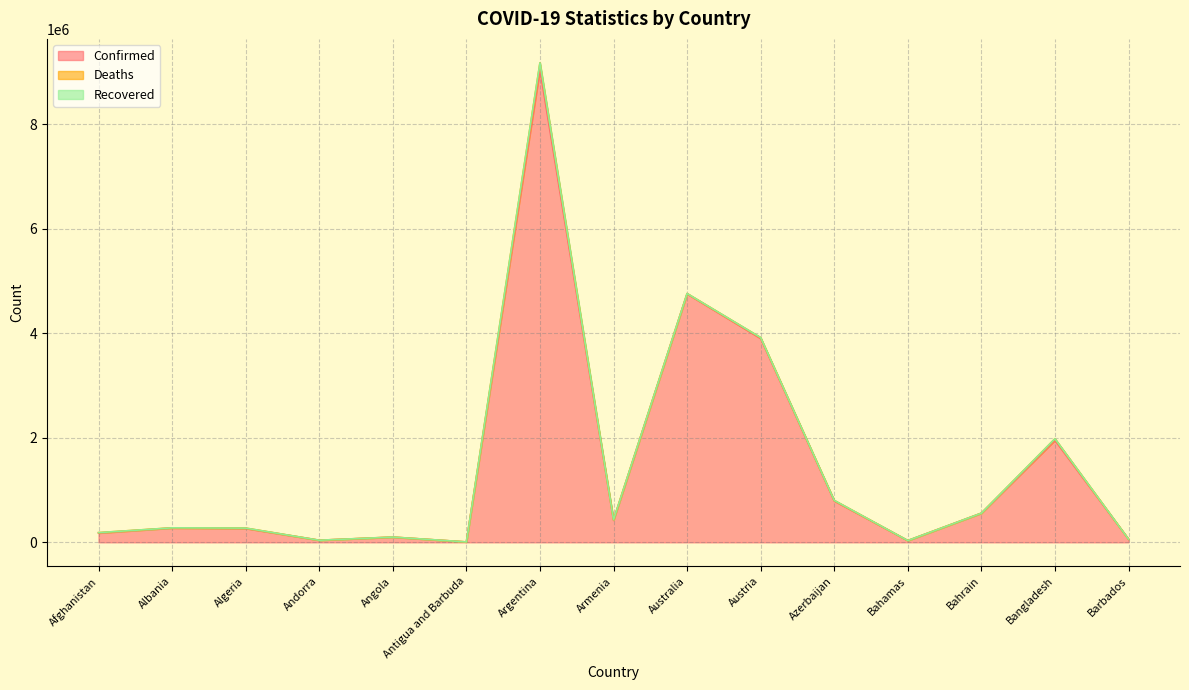

Where does the Deaths series first go above 6412?

Afghanistan